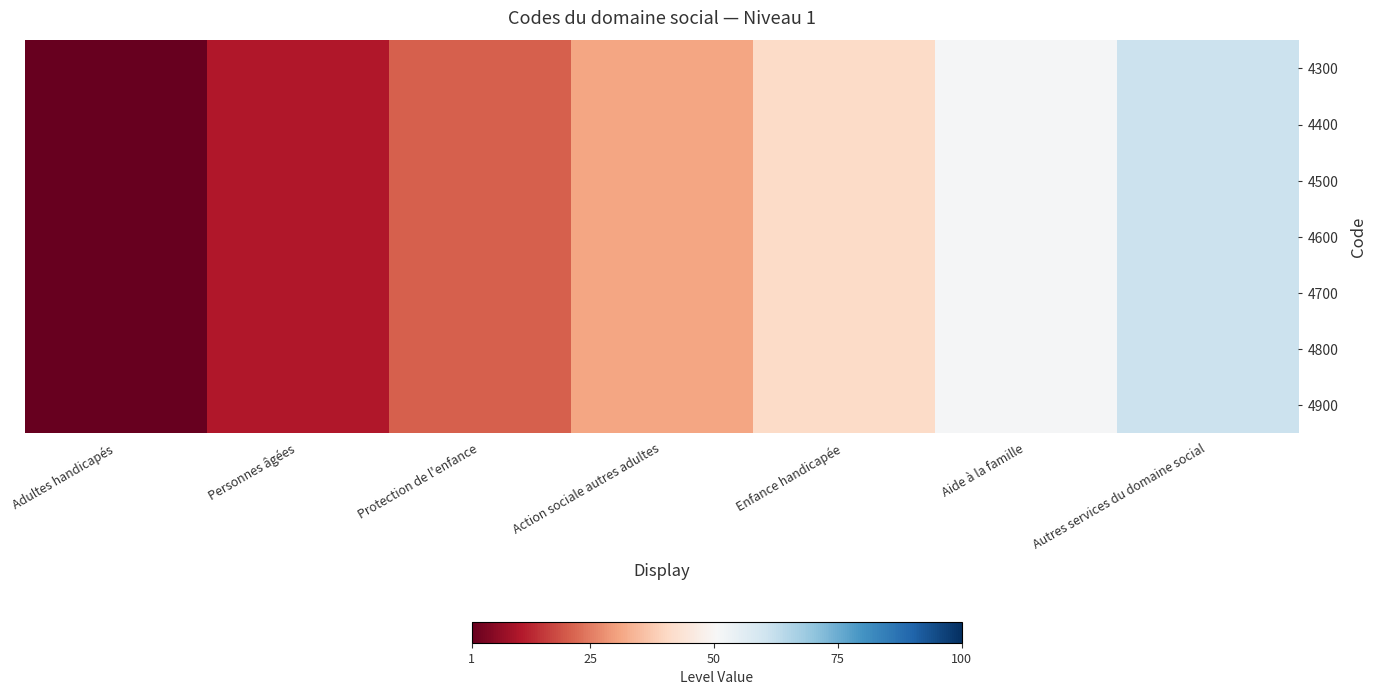

What is the smallest value displayed?

1